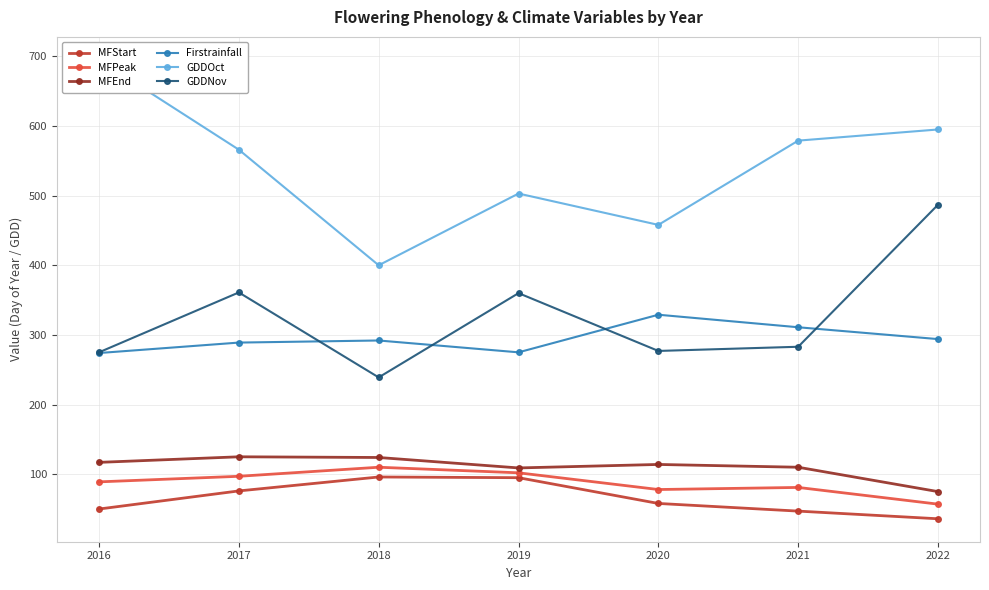

Reading right to left, list all the values displayed in this chart.

MFStart: 2022=36	2021=47	2020=58	2019=95	2018=96	2017=76	2016=50
MFPeak: 2022=57	2021=81	2020=78	2019=102	2018=110	2017=97	2016=89
MFEnd: 2022=75	2021=110	2020=114	2019=109	2018=124	2017=125	2016=117
Firstrainfall: 2022=294	2021=311	2020=329	2019=275	2018=292	2017=289	2016=274
GDDOct: 2022=595	2021=579	2020=458	2019=503	2018=400	2017=566	2016=695
GDDNov: 2022=487	2021=283	2020=277	2019=360	2018=239	2017=361	2016=275